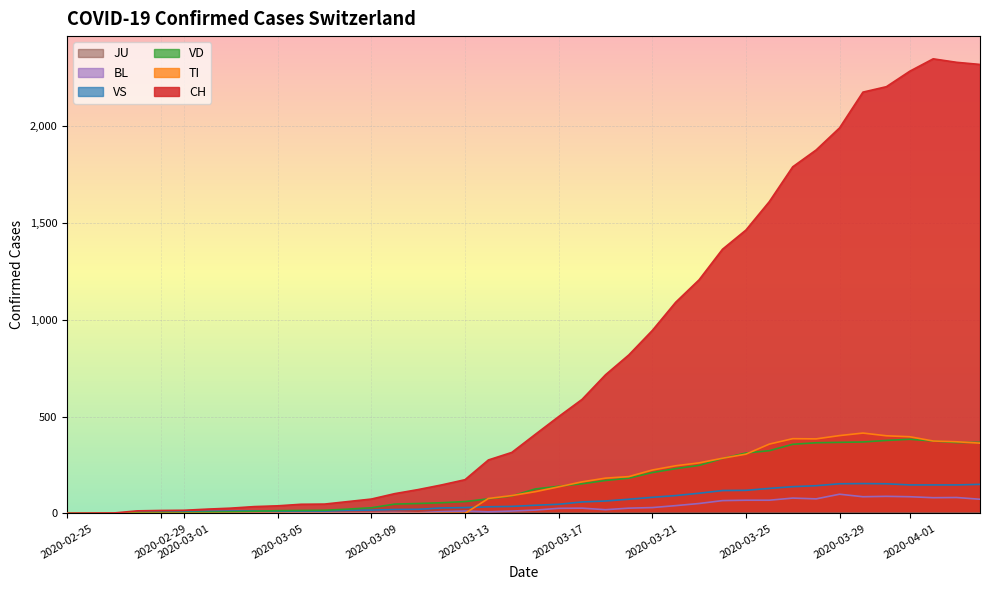

Which series has the largest range (max minus min)?

CH